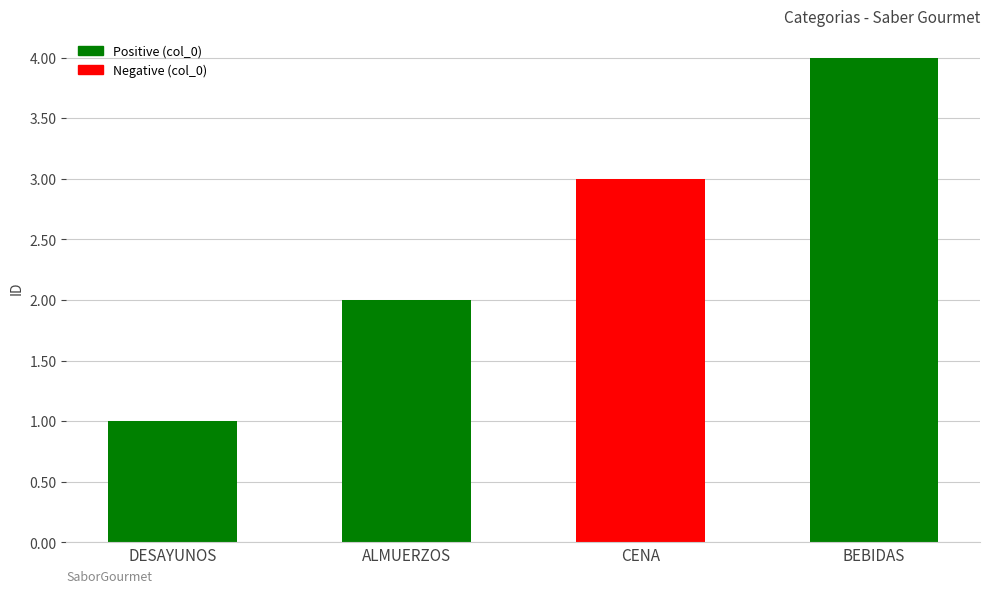

Reading left to right, transcribe all the data shown in this chart.

DESAYUNOS=1	ALMUERZOS=2	CENA=3	BEBIDAS=4